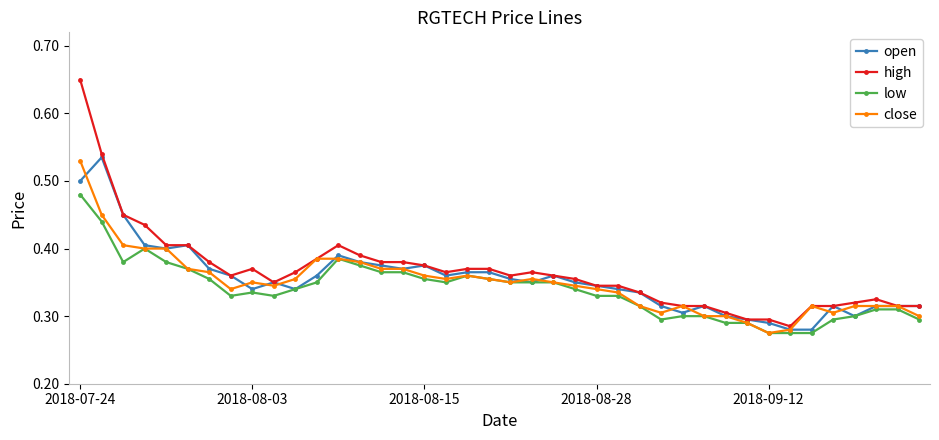

Rank the series by their maximum value, from lowest to highest.

low, close, open, high